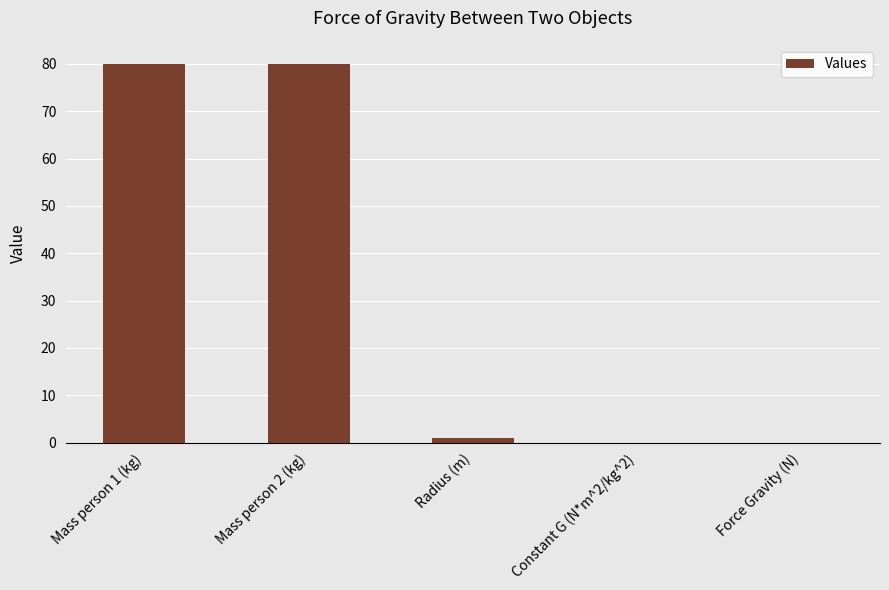

Does the chart contain stacked bars?

No